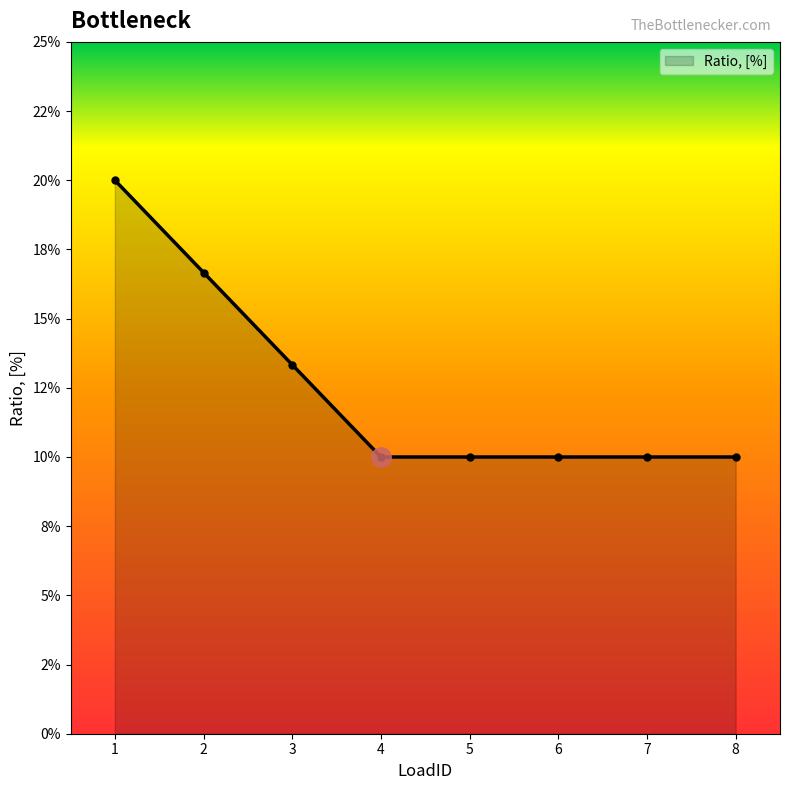

Reading right to left, extract all data points from this chart.

0.1	0.1	0.1	0.1	0.1	0.1	0.2	0.2